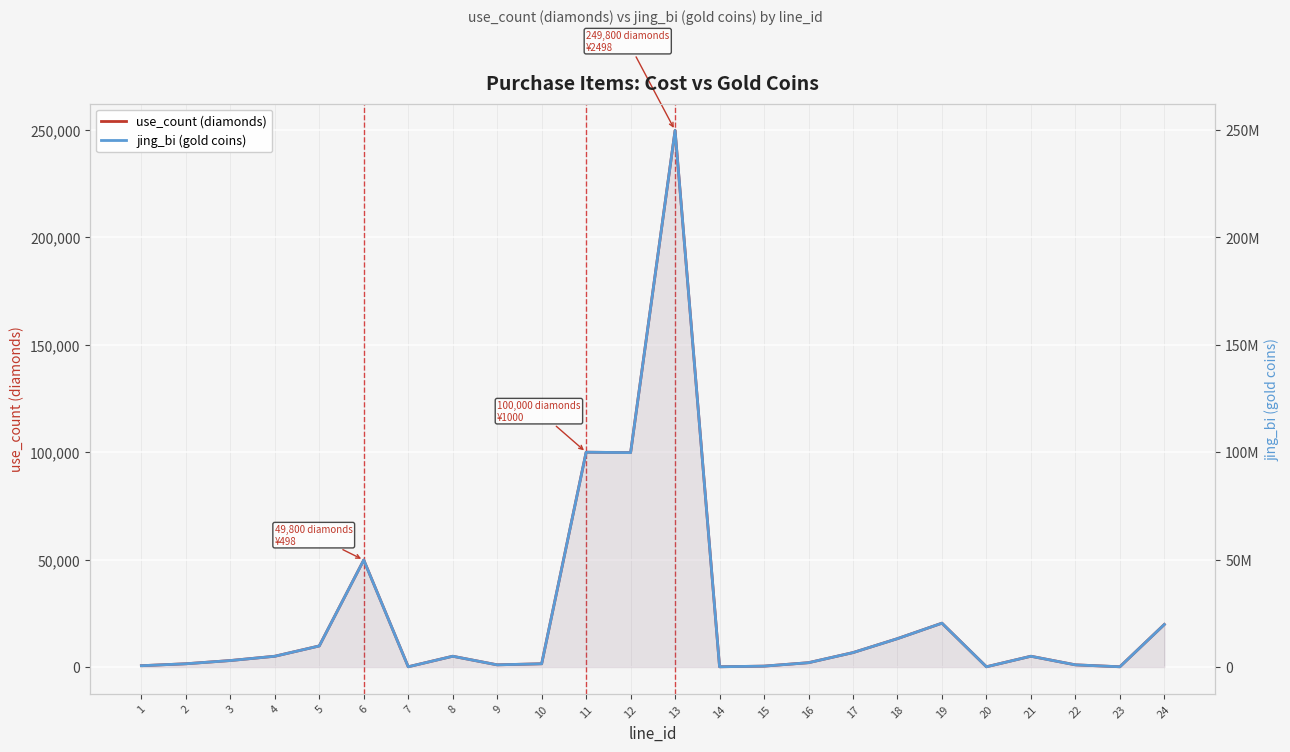

What is the difference between the highest and lowest values at 20?

99900